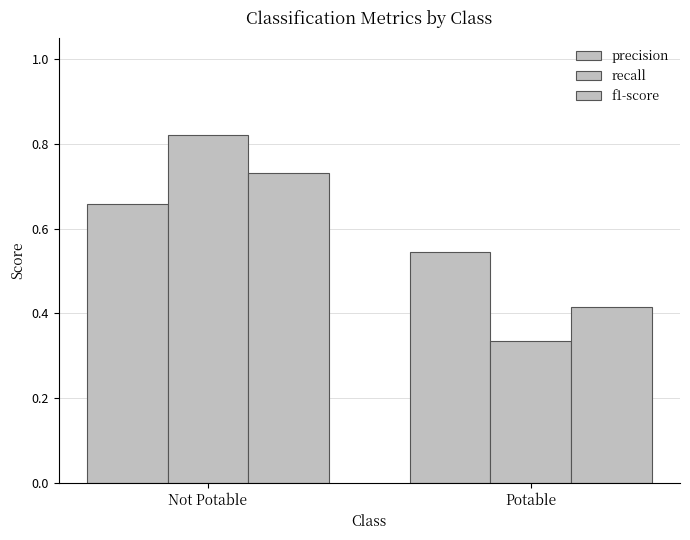

Count the f1-score values in the range 0 to 1.

2